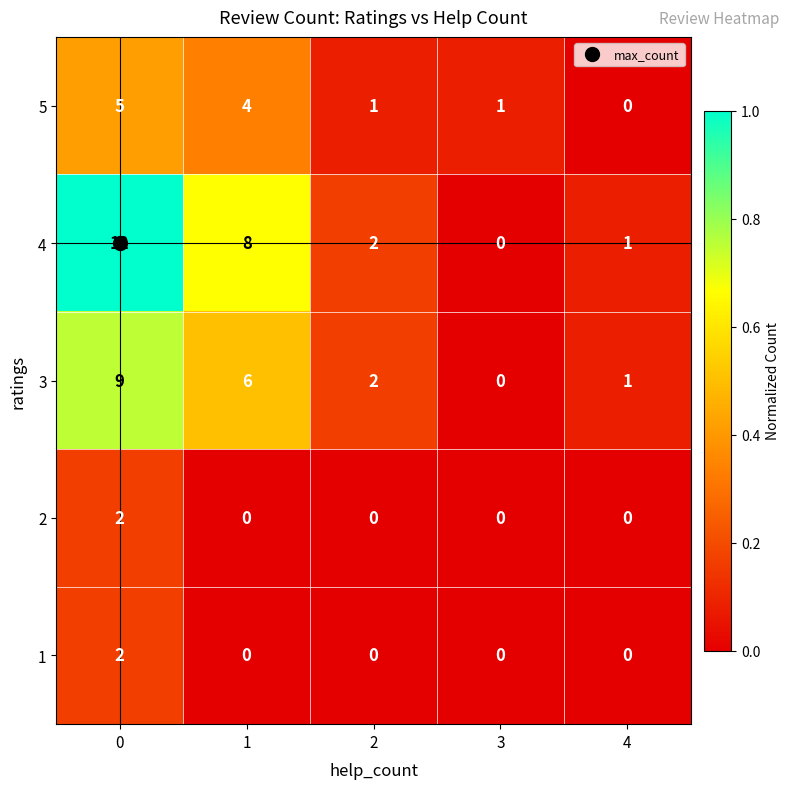

What is the highest value of the 3 series?

9